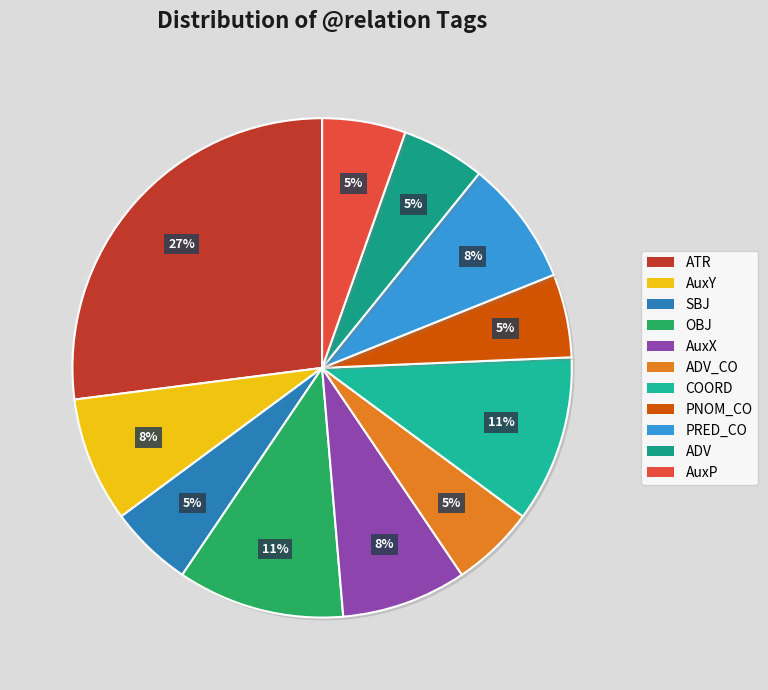

Count the number of slices in the pie.

11